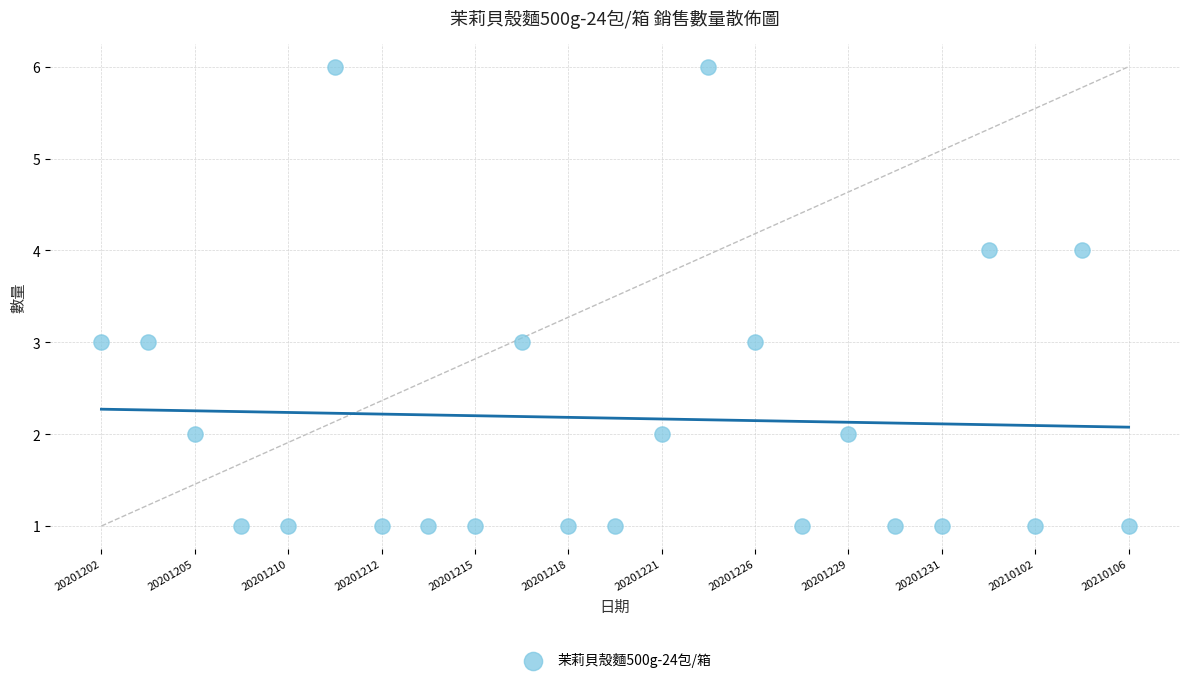

What is the range of Y values (max minus min)?

5